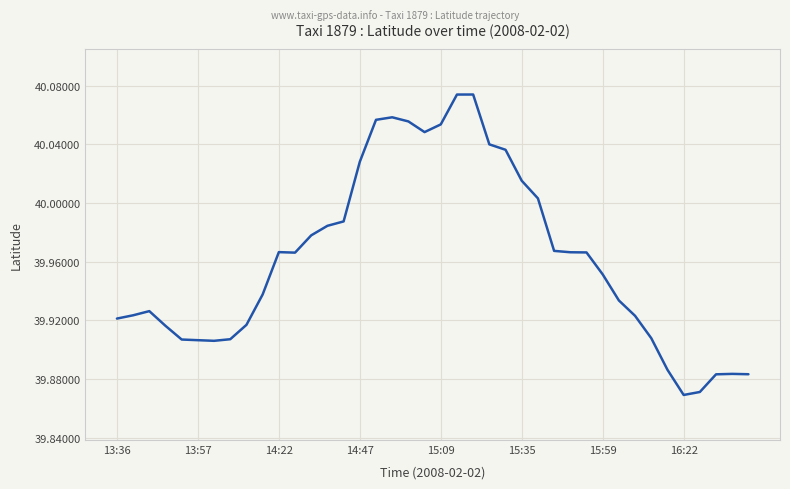

Does the chart display data point markers on the line(s)?

No